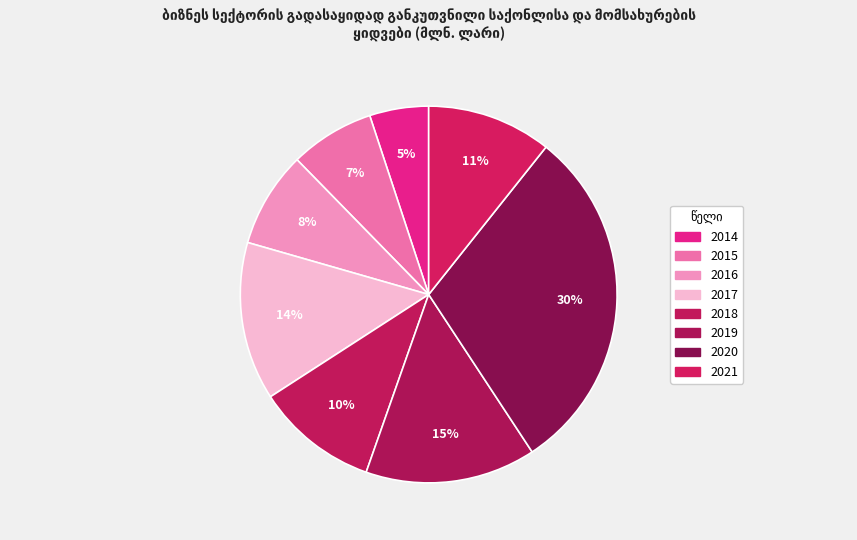

The 2015 slice represents 16% of the pie. True or false?

False